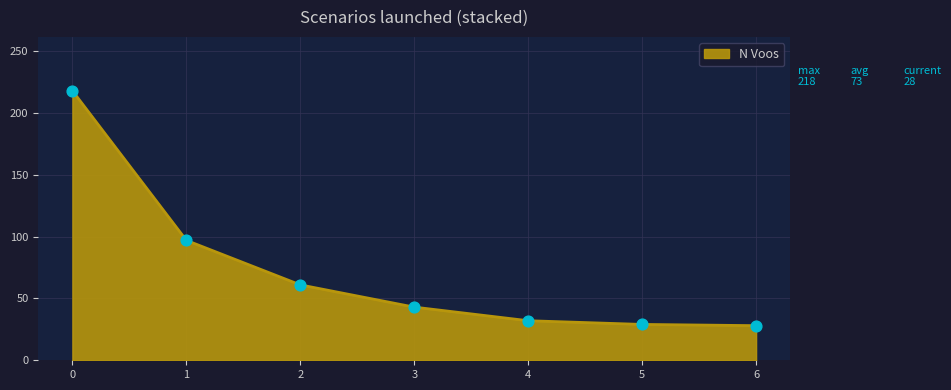

Approximately how many times larger is the value at 6 compared to 1?

0.3